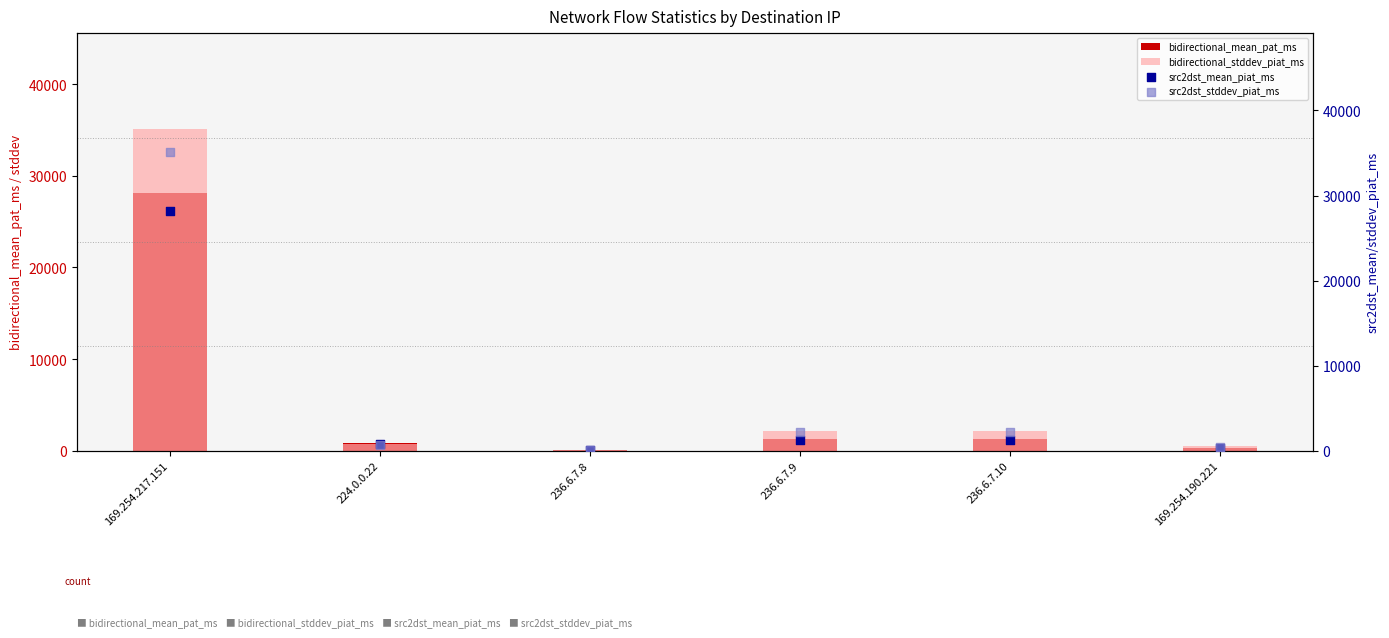

Which series has the largest total across all categories?

bidirectional_stddev_piat_ms